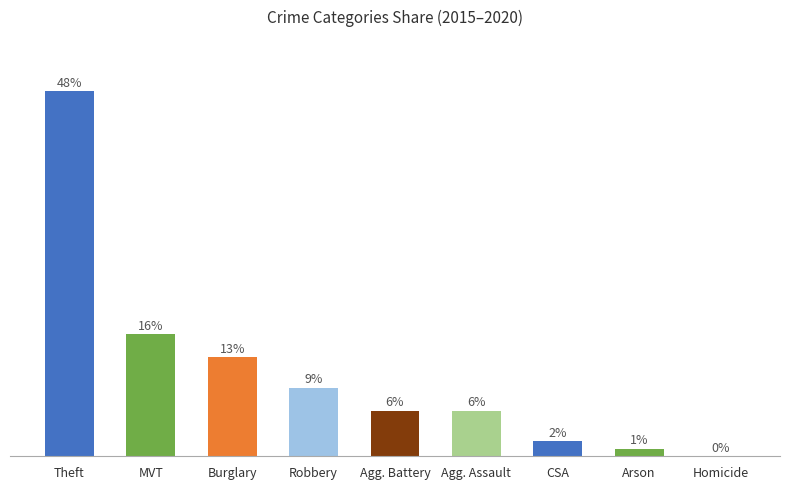

Where is the data nearest to the value 24?

MVT